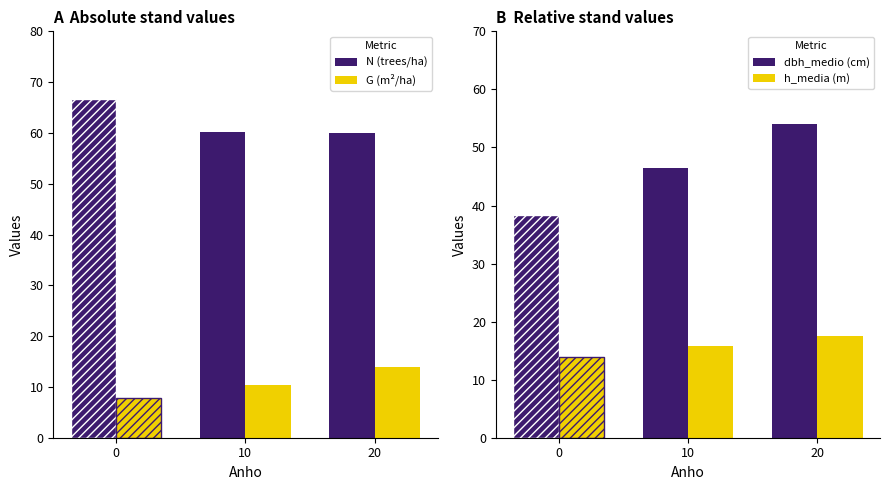

Which series changed the most between 0 and 10?

dbh_medio (cm)